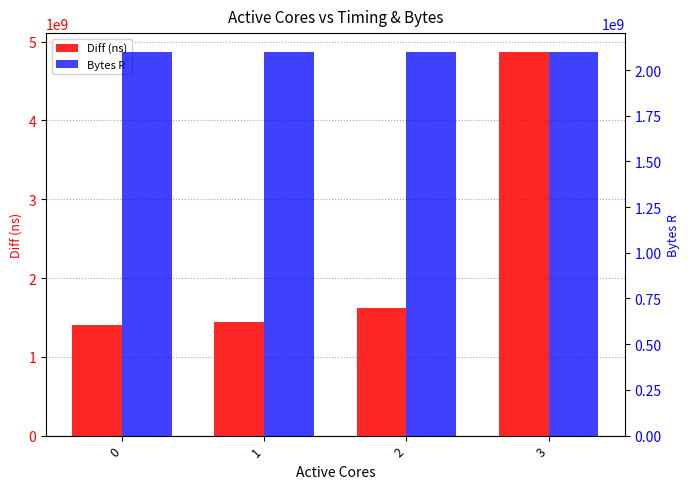

Is the value of Diff (ns) at 1 greater than the value of Bytes R at 0?

No